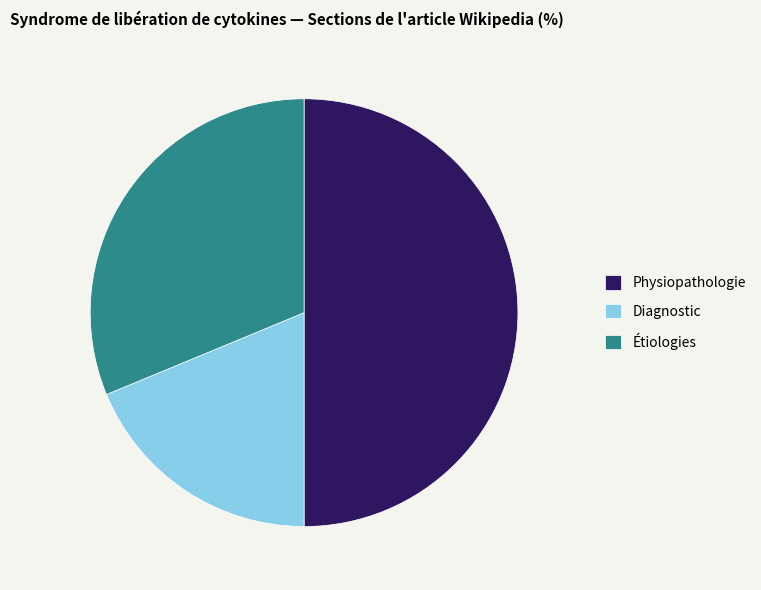

How many slices are in this pie chart?

3